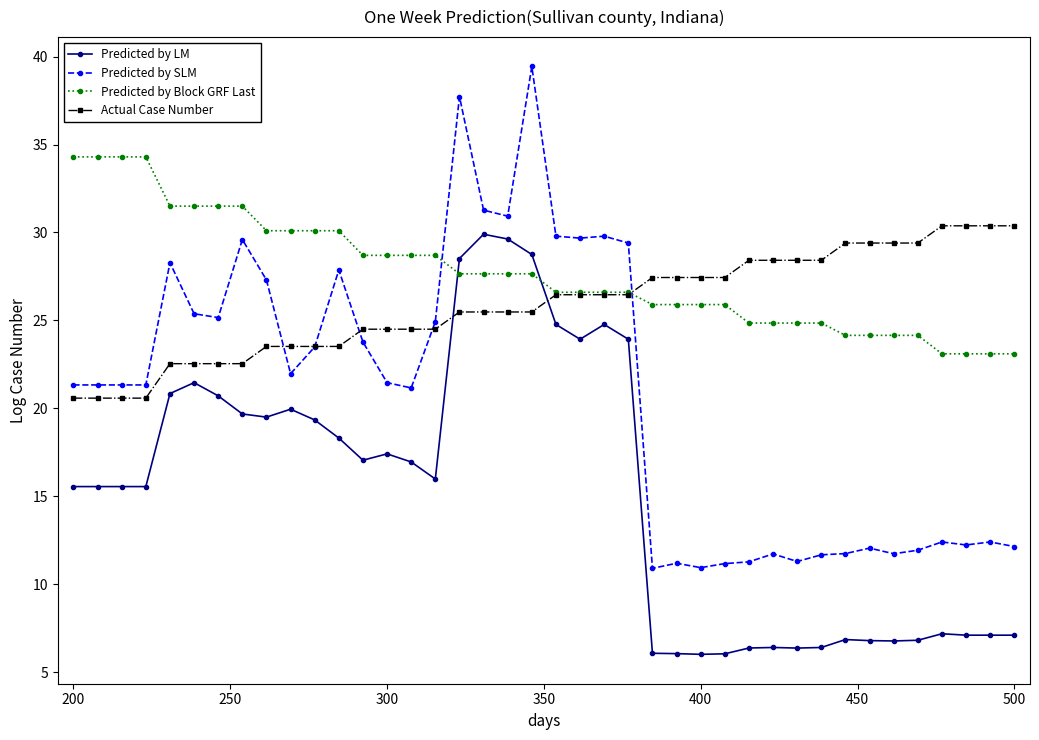

Which series has the largest total across all categories?

Predicted by Block GRF Last